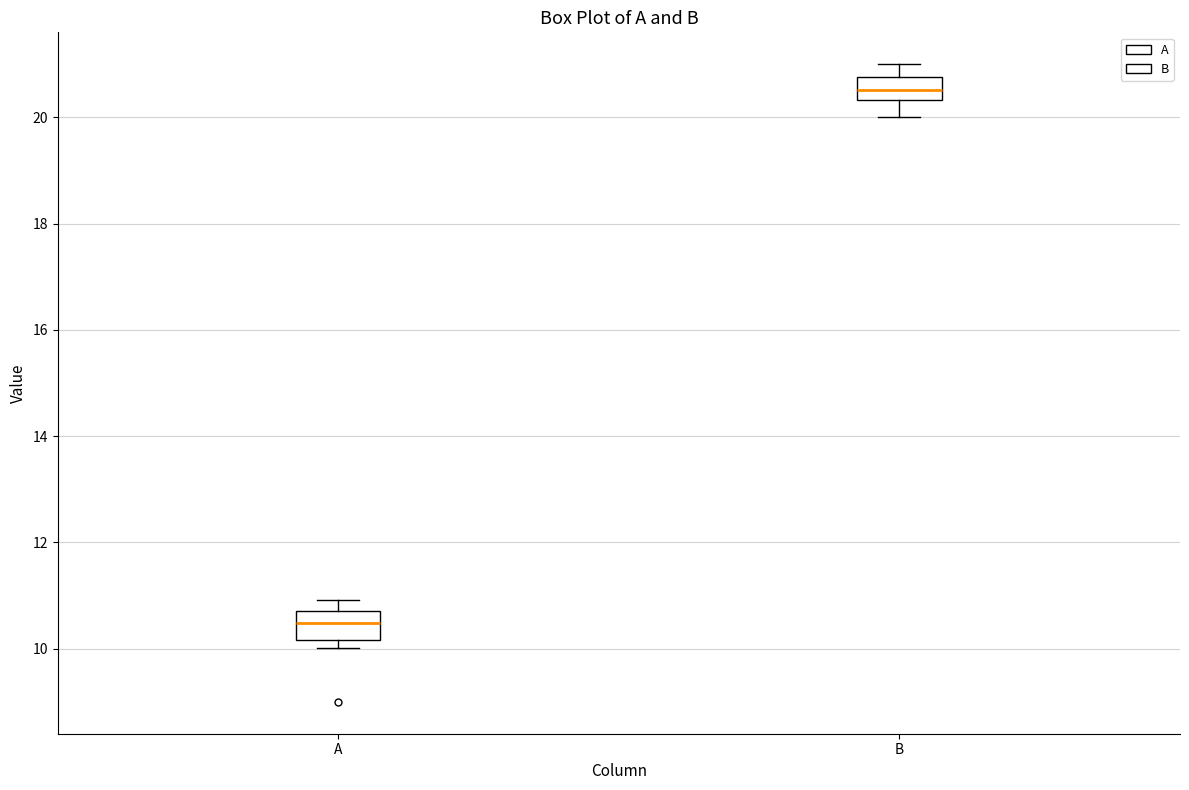

Where is the lower edge of the box for A on the y-axis? The values are not printed on the chart, so give them approximately, as read against the axis.

10.2